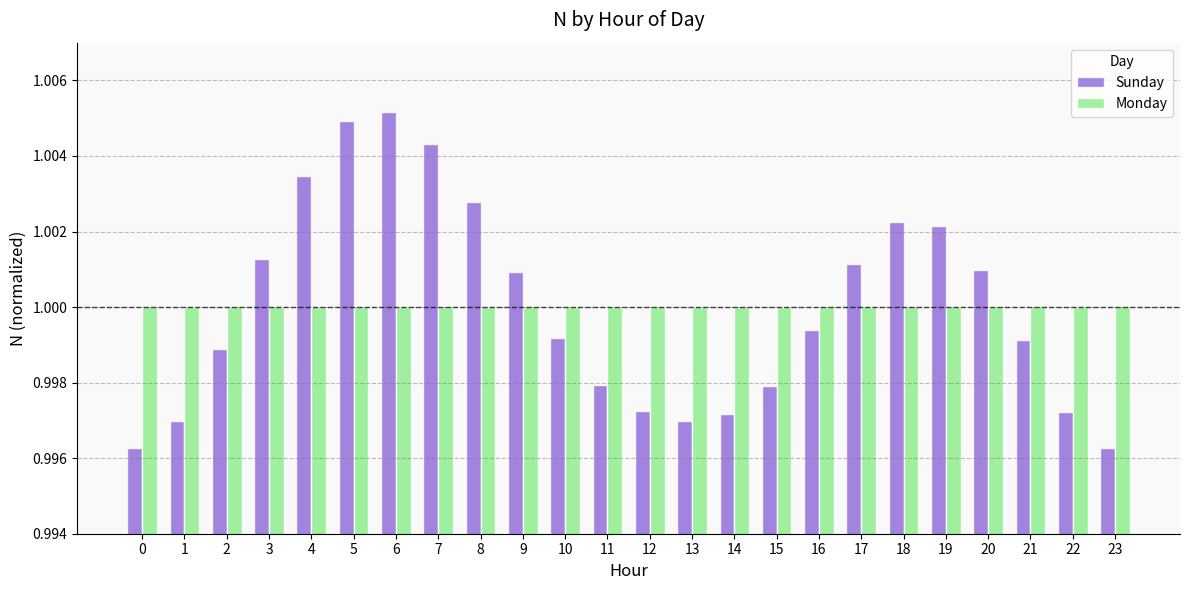

List the series in order of their peak value, highest first.

Sunday, Monday